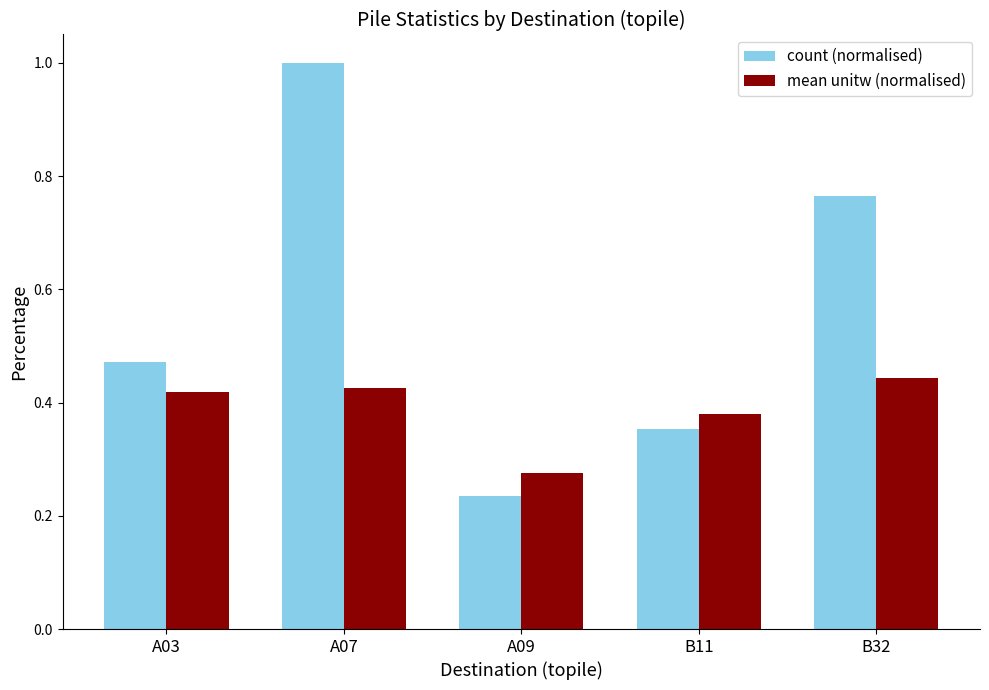

Between A03 and A09, which series saw the biggest shift?

count (normalised)